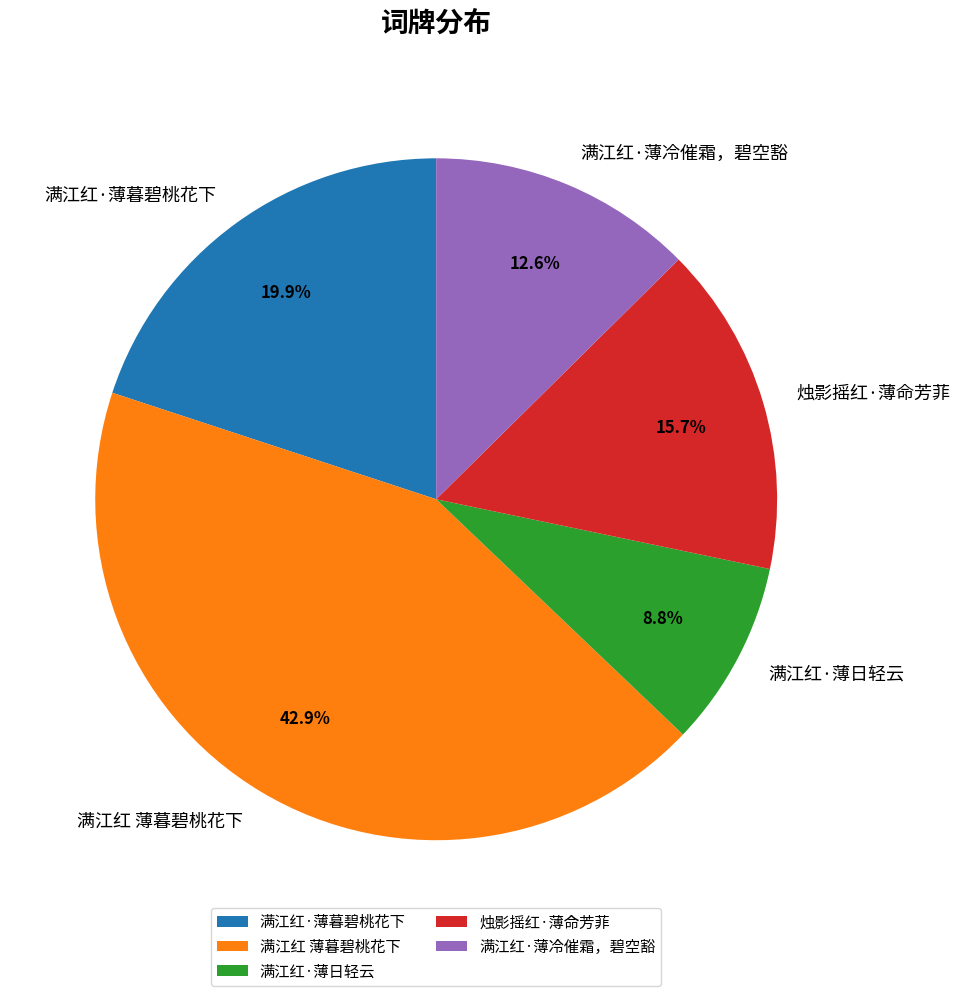

How many segments does this pie chart have?

5